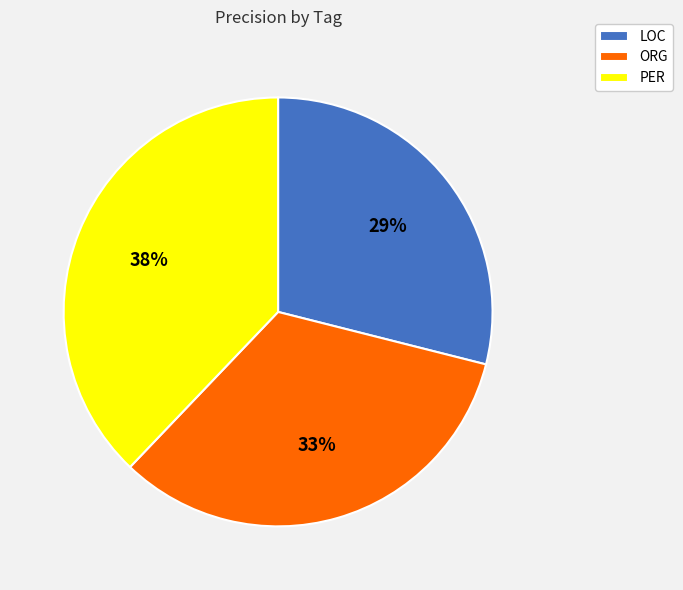

Is the sum of LOC and PER greater than half?

Yes